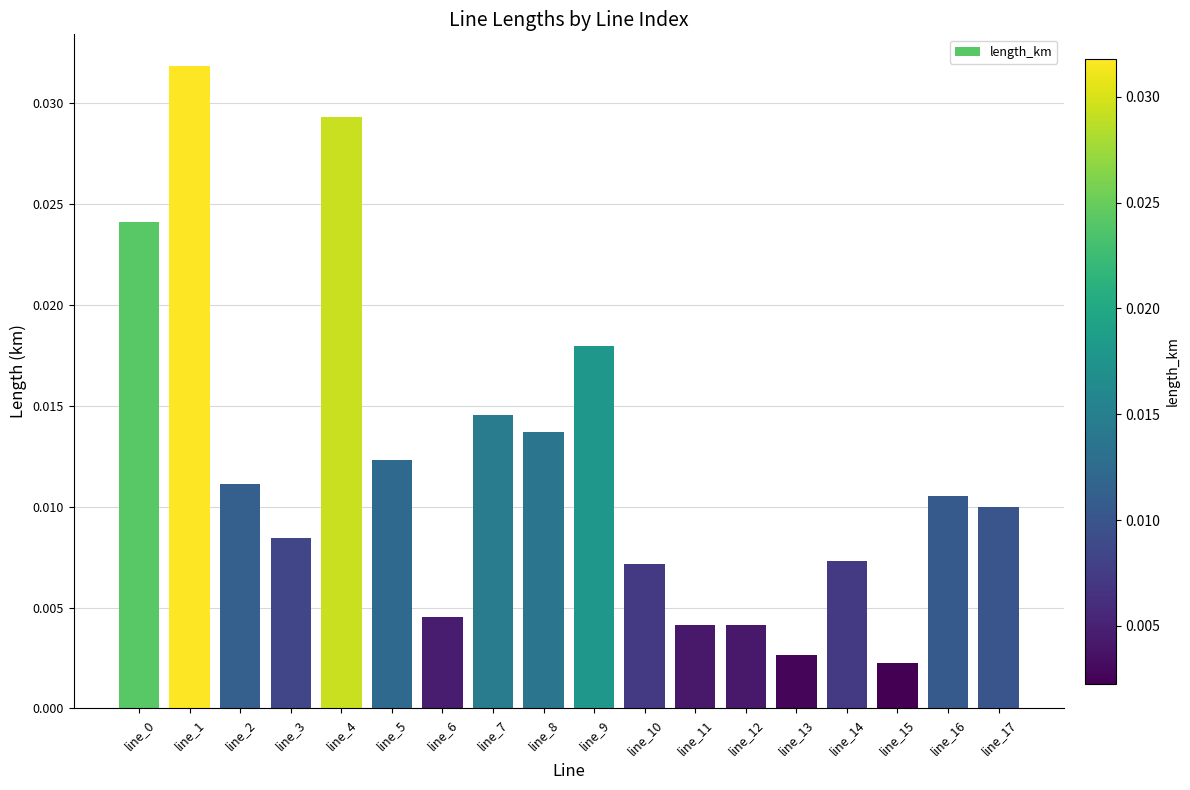

What is the sum of all values?

0.2